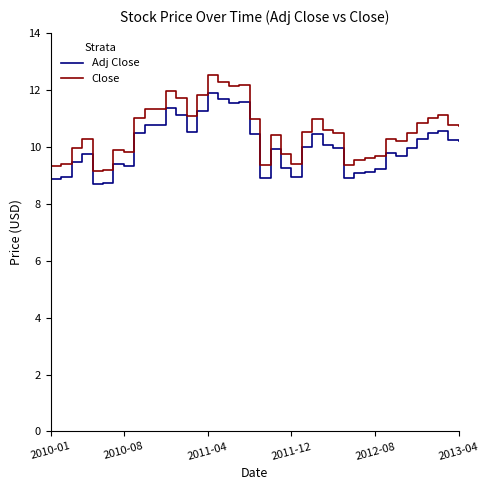

What is the smallest value displayed?

8.7